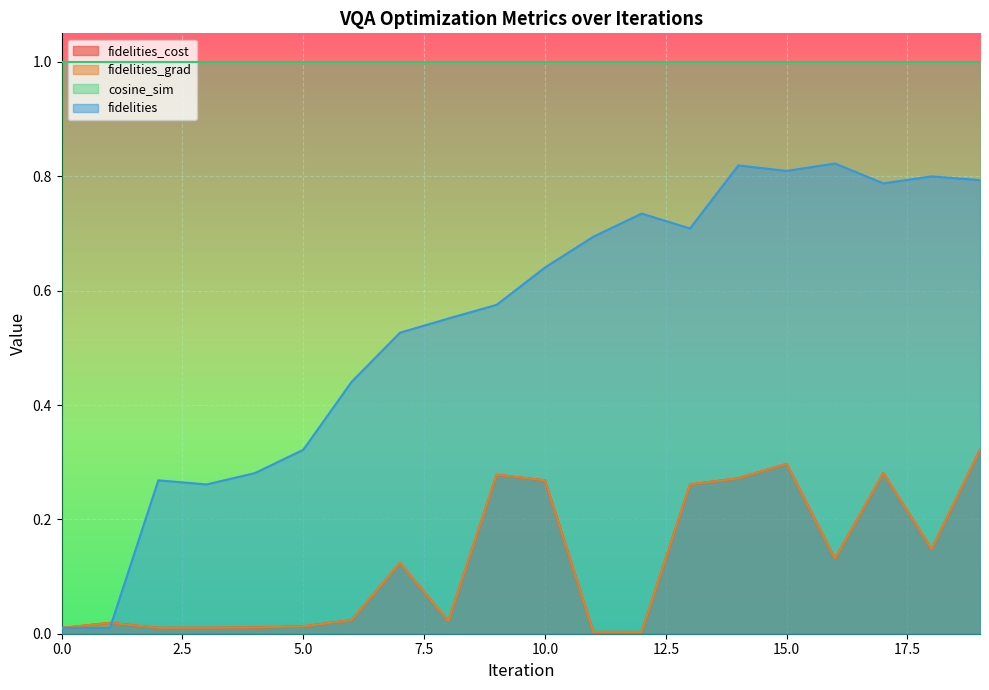

After their last crossing, which series has the higher values: fidelities_grad or fidelities?

fidelities